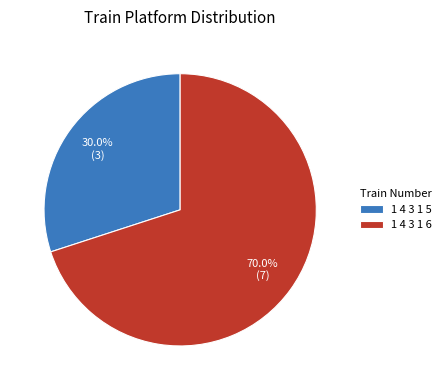

Which category accounts for the majority?

1 4 3 1 6